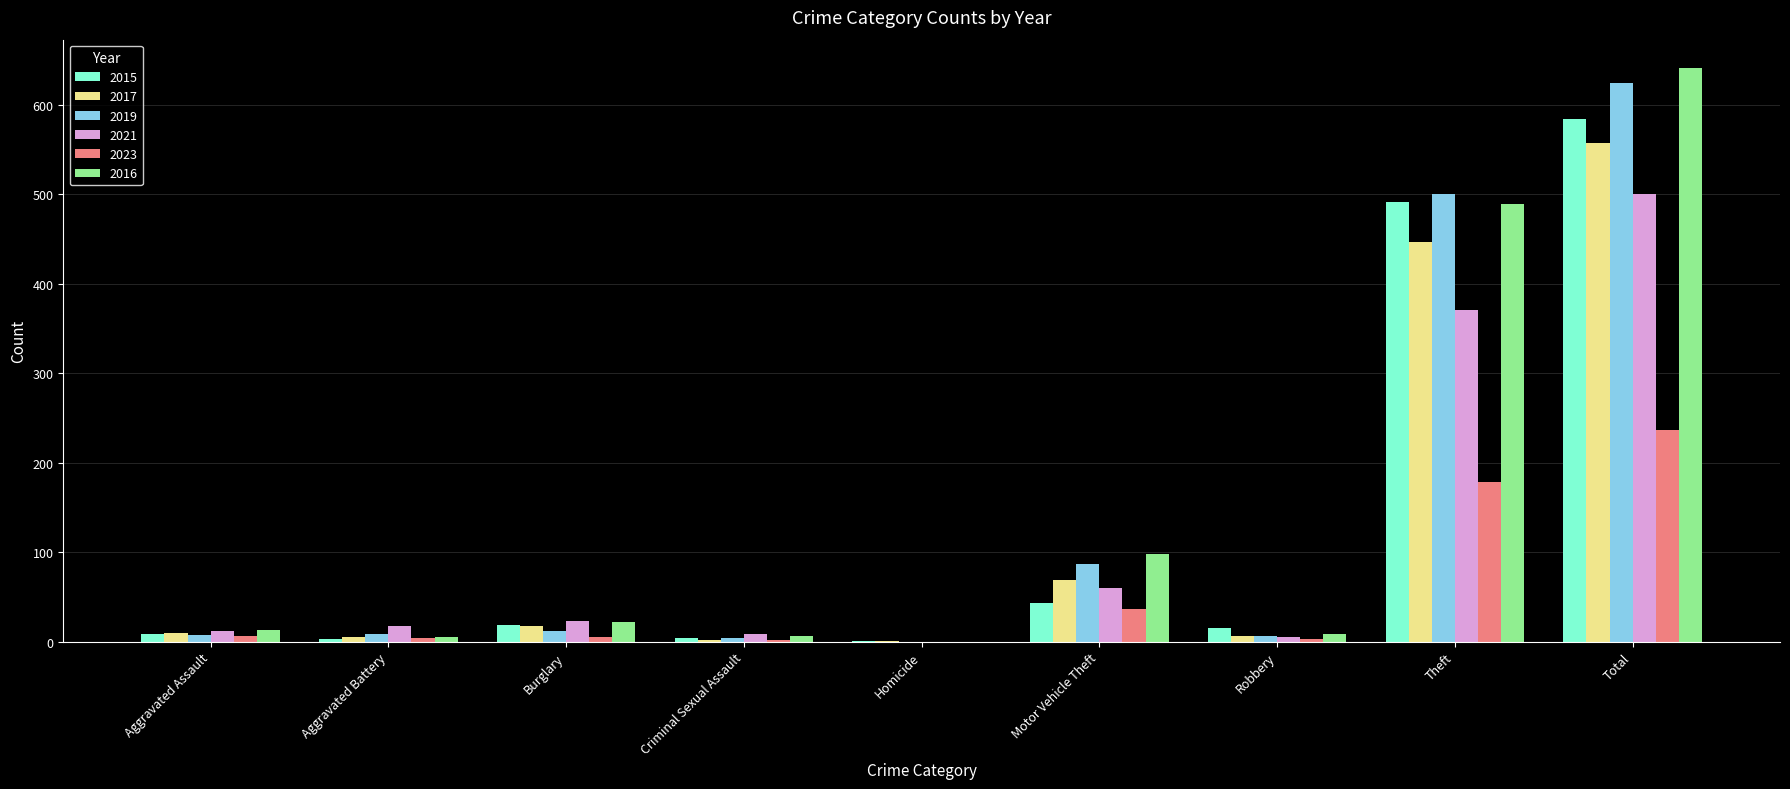

How many data points does each series have?

9